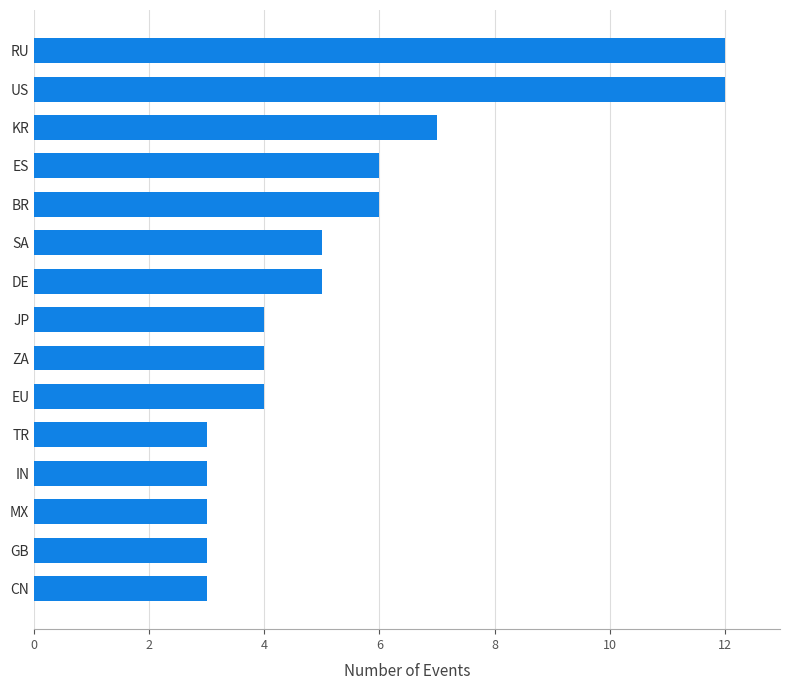

How many values are between 3 and 6?

12